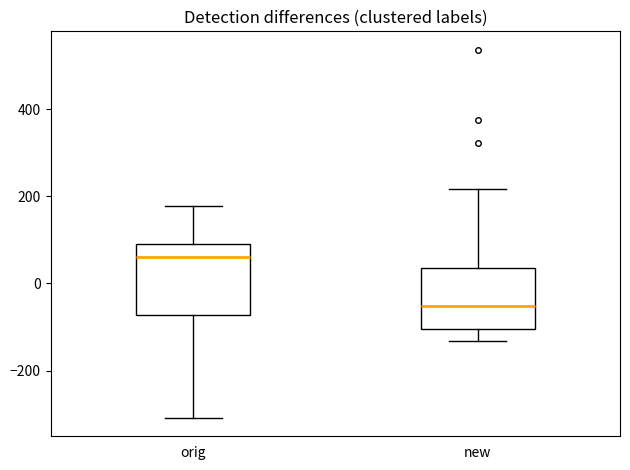

Reading left to right, transcribe this box plot: for each box, give where its median line is, the range the box spans, and where its two whiskers end, as read against the y-axis. The values are not printed on the chart, so give them approximately, as read against the axis.

orig: median 60, box -80 to 100, whiskers -300 to 180
new: median -60, box -100 to 40, whiskers -140 to 220